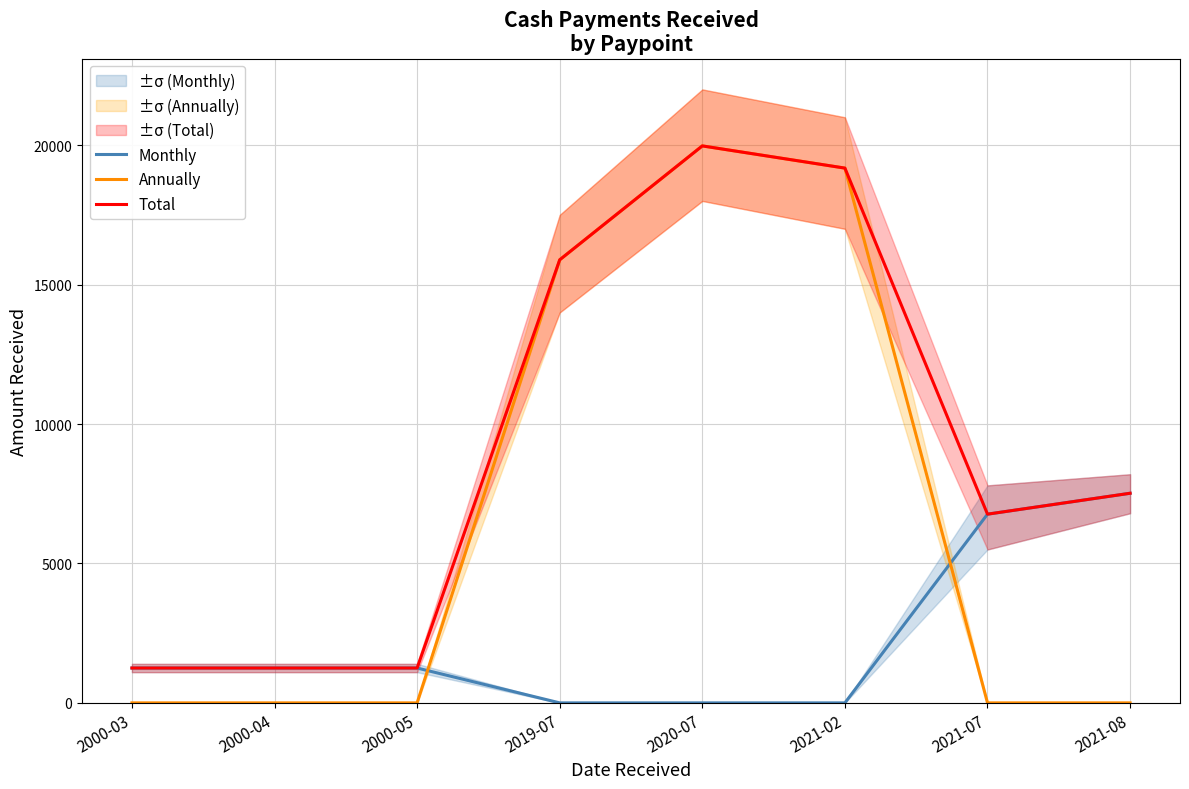

True or false: Annually has more than 1 interior local peaks.

False